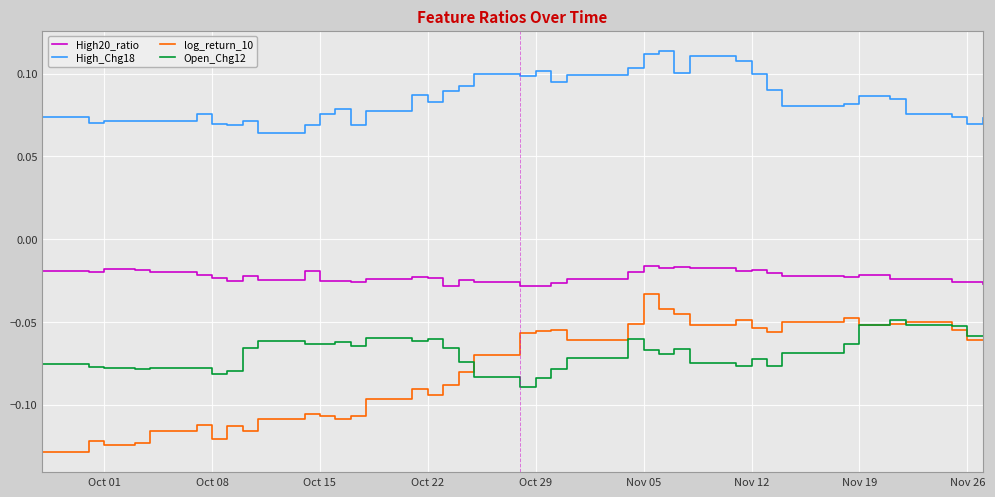

How many categories are shown in the chart?

40